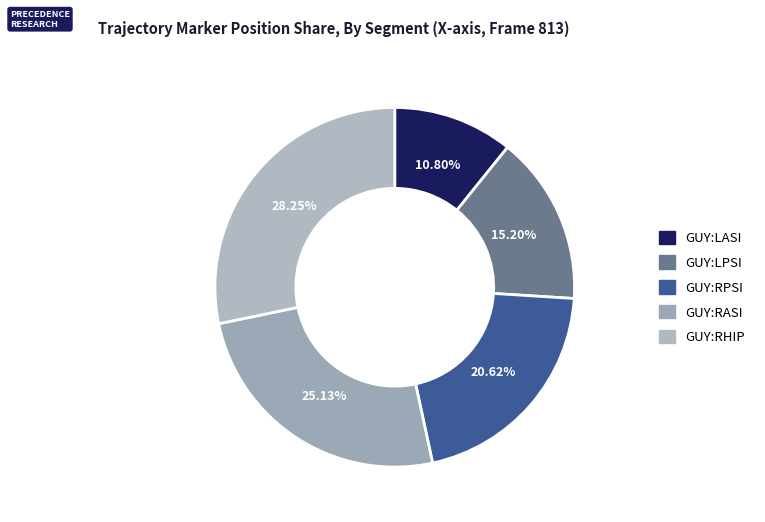

What portion of the pie excludes GUY:RASI?

74.9%